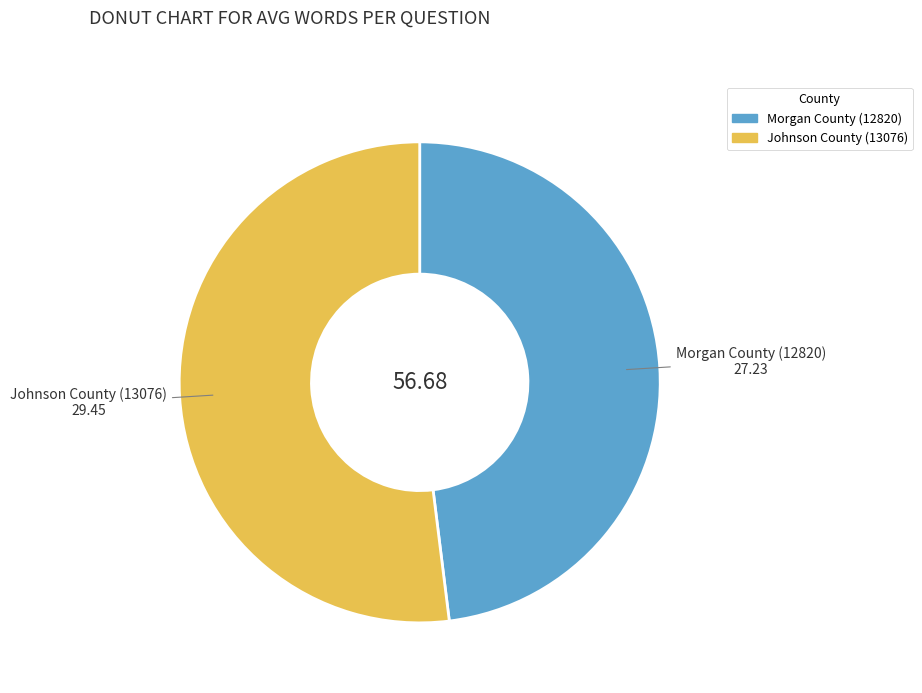

True or false: Johnson County (13076) accounts for 44% of the total.

False